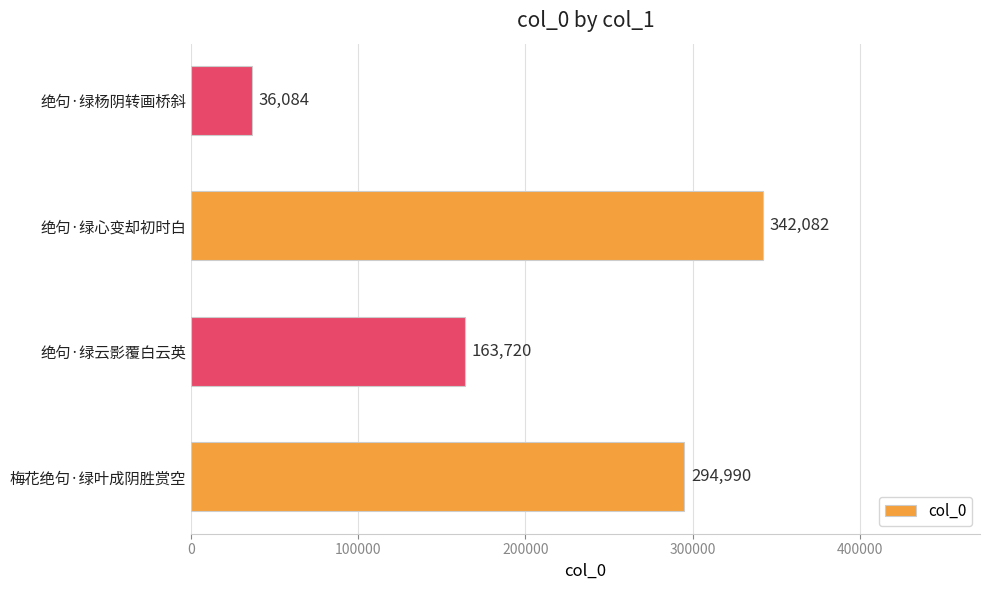

Which label corresponds to the smallest value in the chart?

绝句·绿杨阴转画桥斜